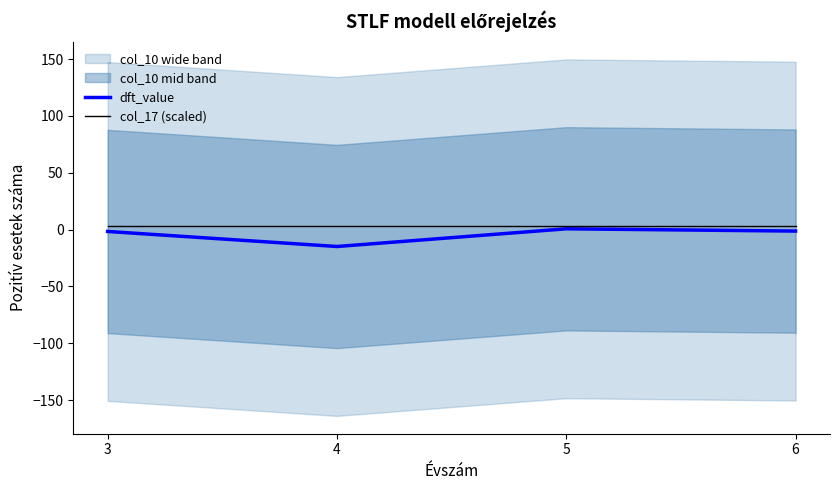

Between 5 and 3, which is larger?

5